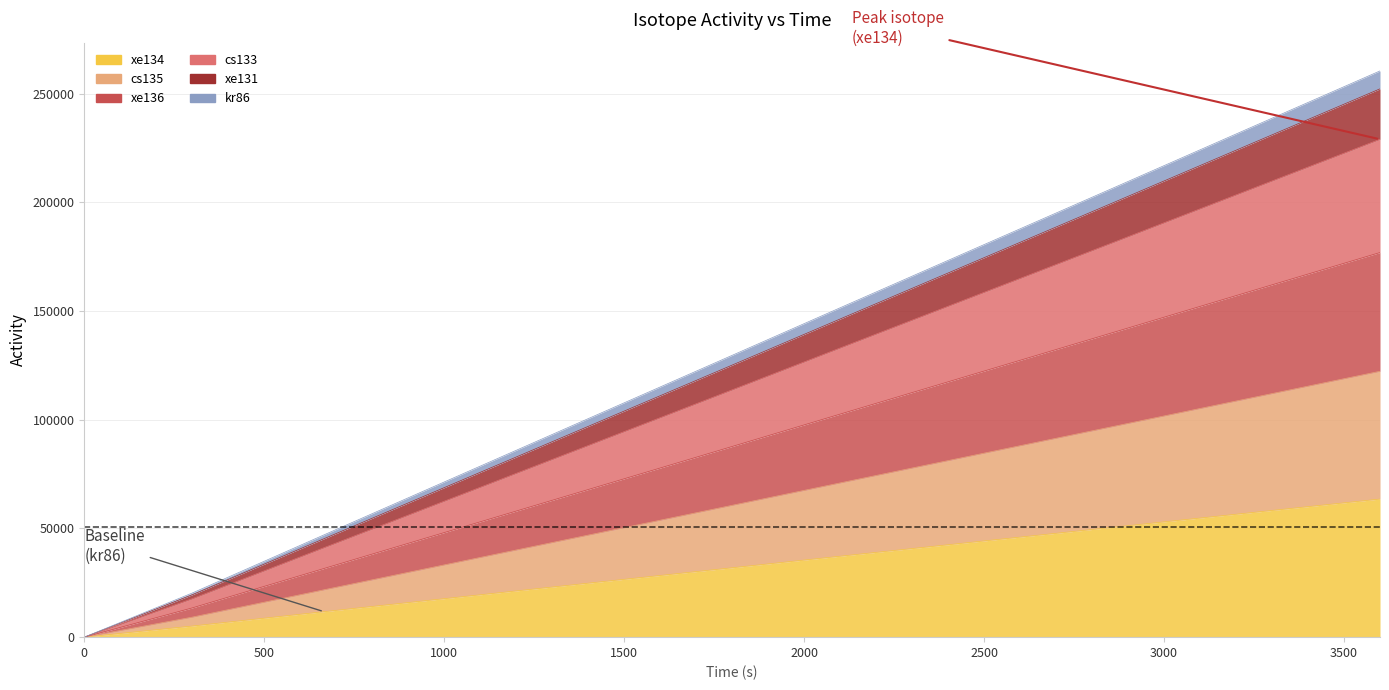

At how many categories does at least one series exceed 105812?

6